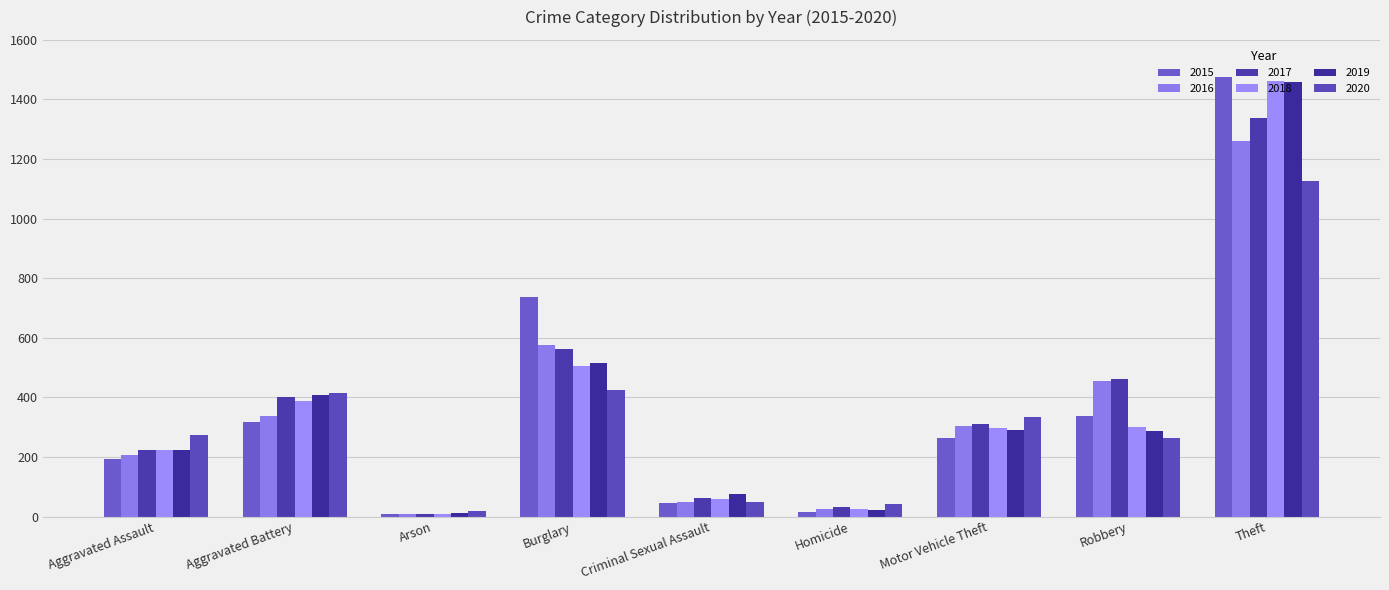

Where is 2019 nearest to the value 735?

Burglary